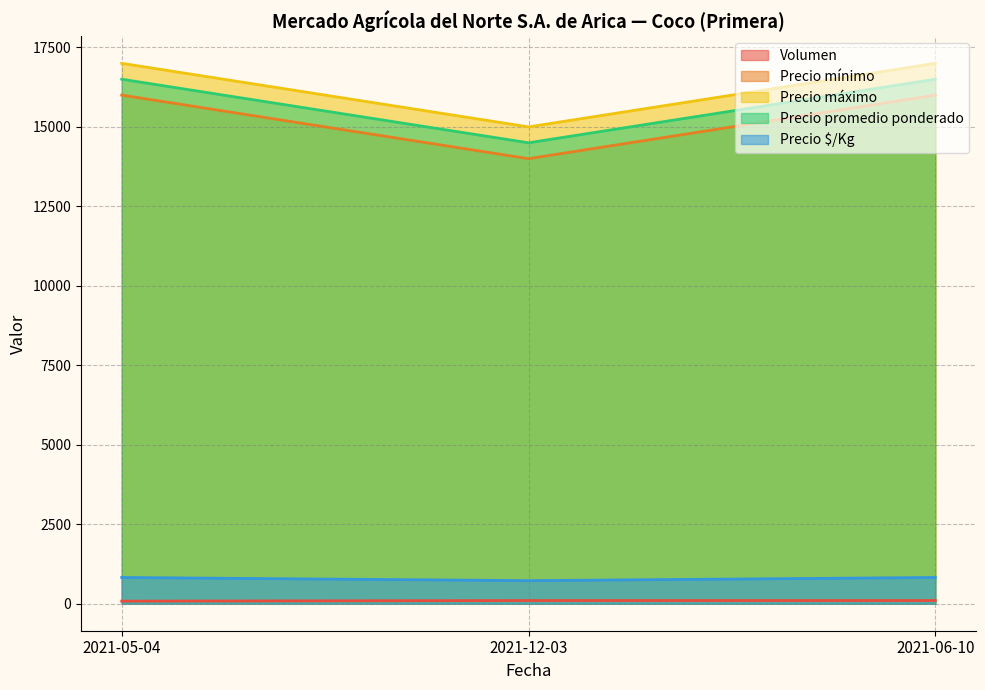

What is the sum of all Precio $/Kg values?

2375